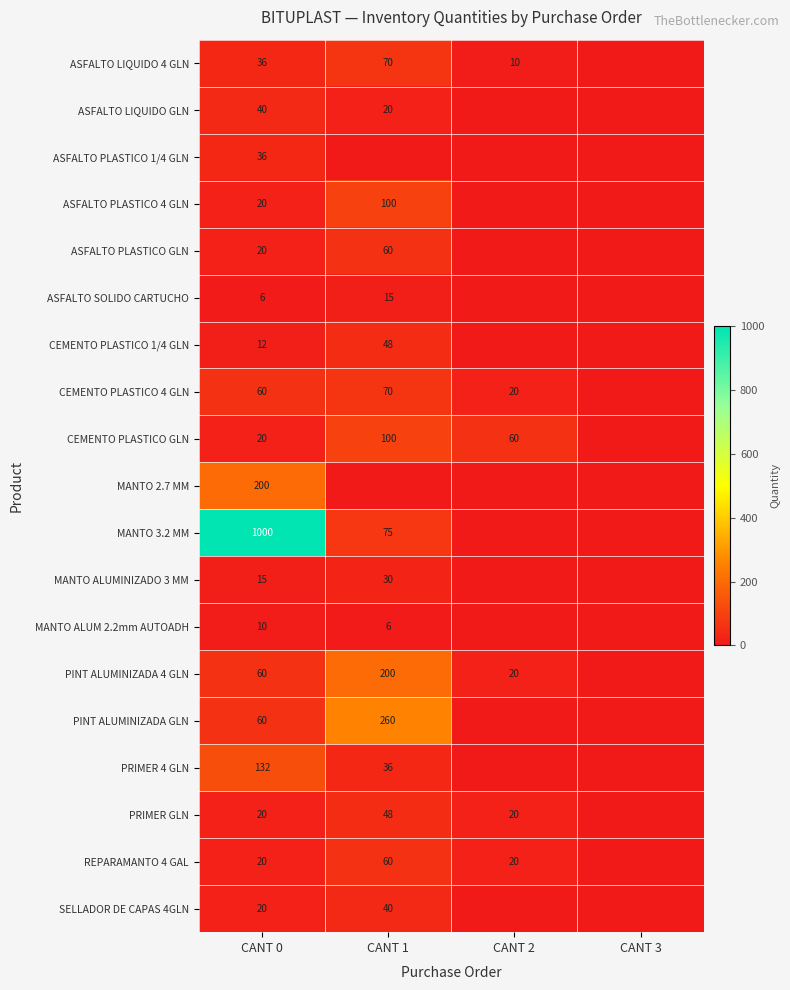

The ASFALTO PLASTICO 1/4 GLN series shows 17 at CANT 0. True or false?

False